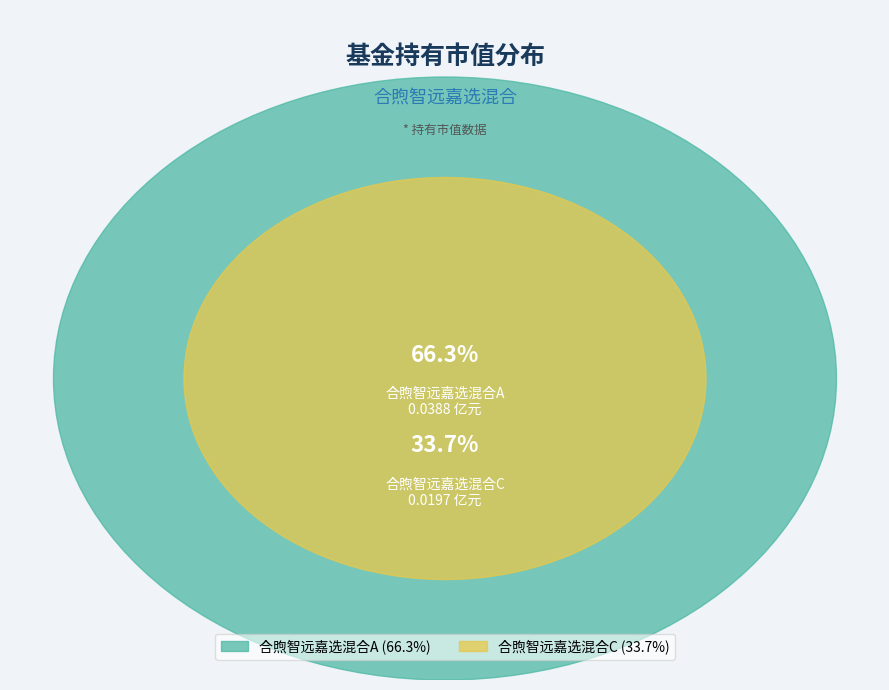

How many slices are in this pie chart?

2